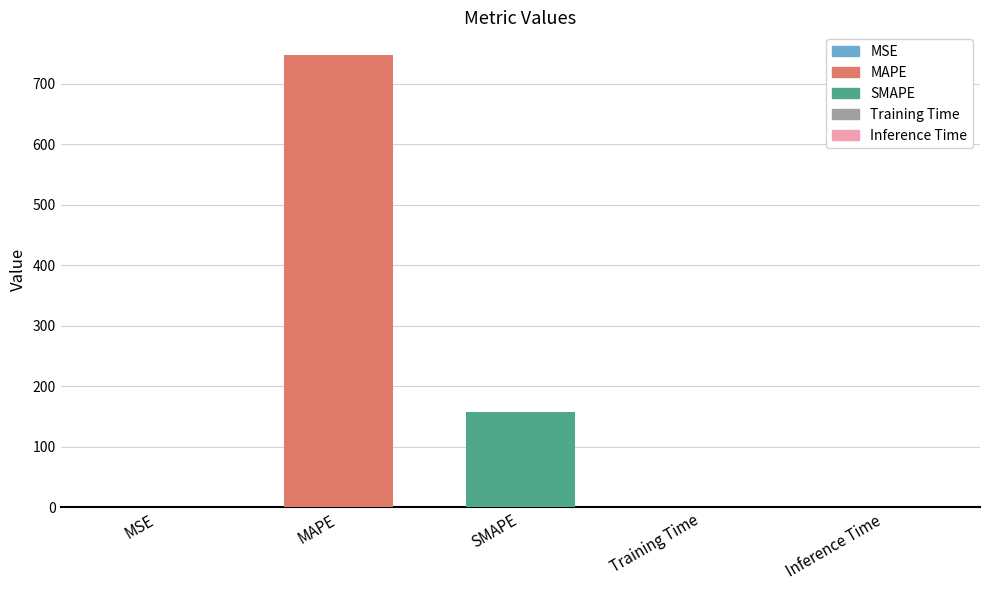

What is the change in value from MSE to SMAPE?

+157.8